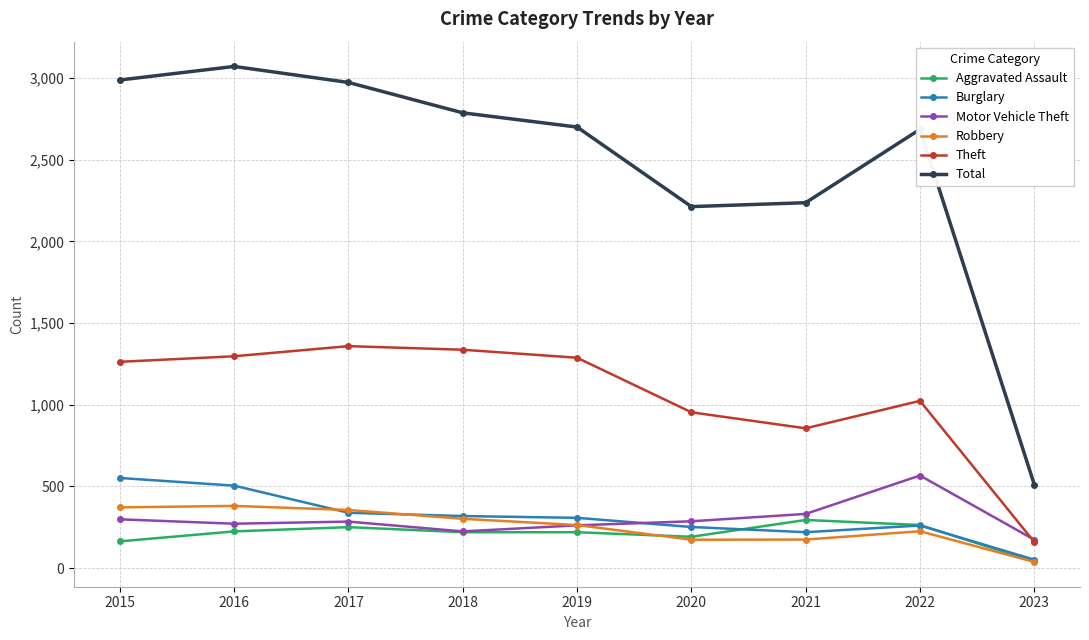

Does the chart display data point markers on the line(s)?

Yes